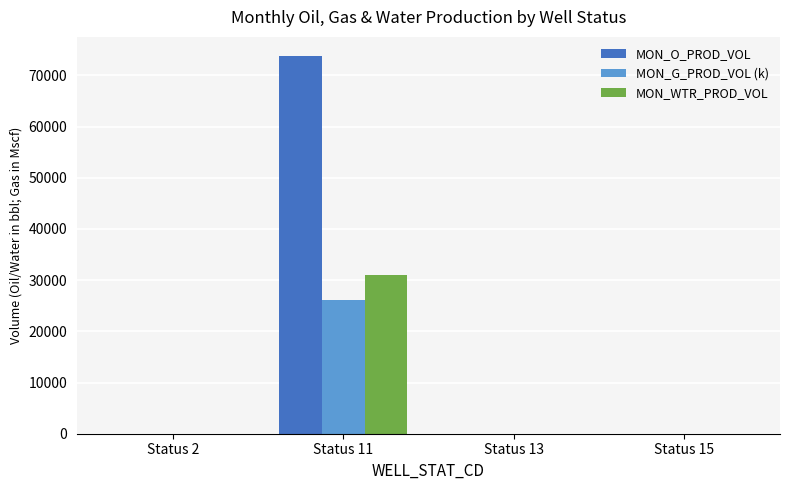

Reading left to right, what are all the values shown in this chart?

MON_O_PROD_VOL: 0.0	73838.0	0.0	0.0
MON_G_PROD_VOL (k): 0.0	26138.1	0.0	0.0
MON_WTR_PROD_VOL: 0.0	30936.0	0.0	0.0